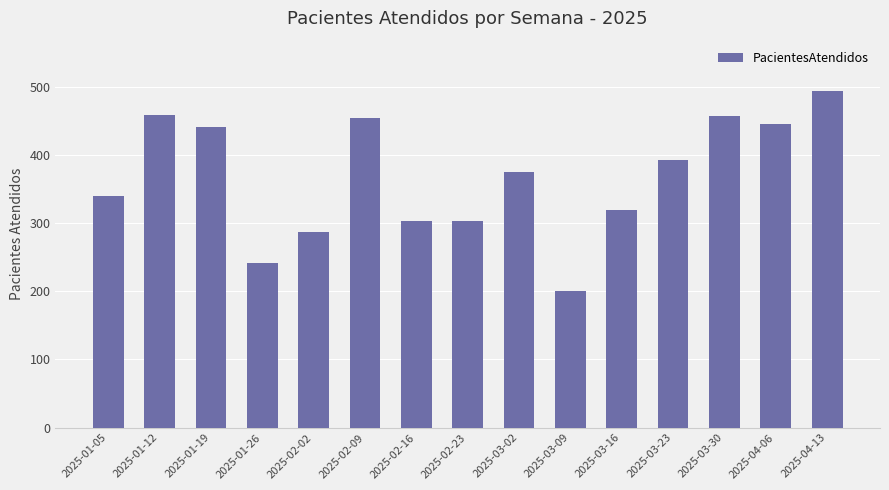

How many categories are shown in the chart?

15